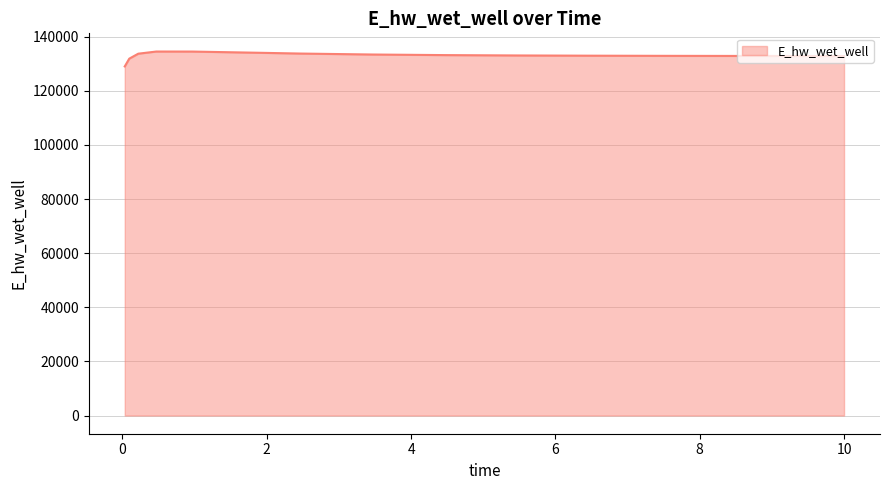

What is the maximum value shown in the chart?

134543.5